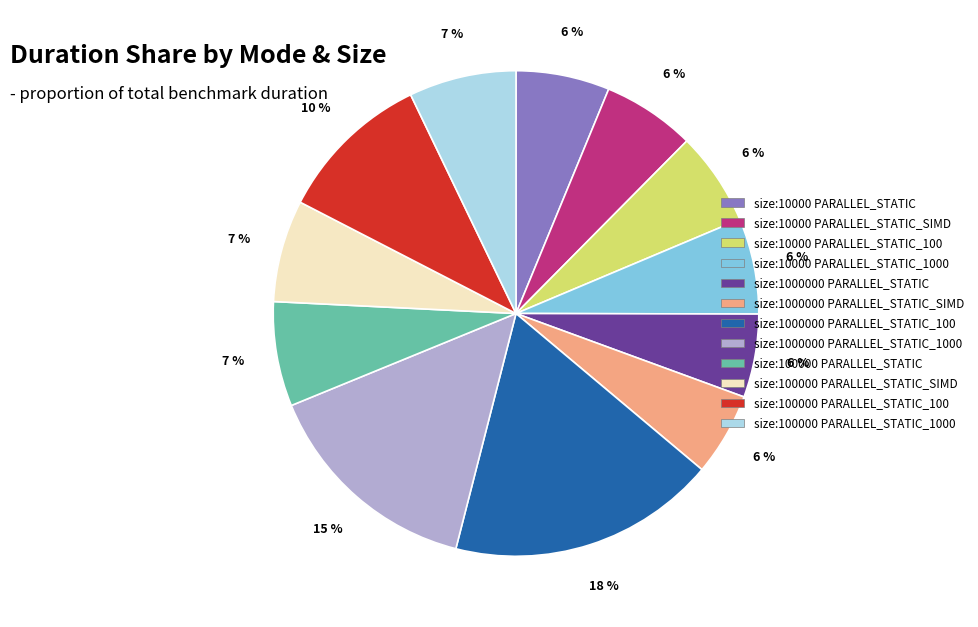

Is there any slice that represents more than half of the pie?

No